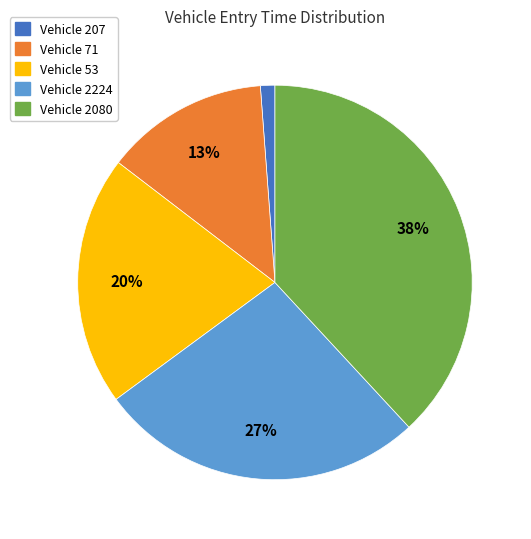

To the nearest percent, what is the average slice percentage?

20%